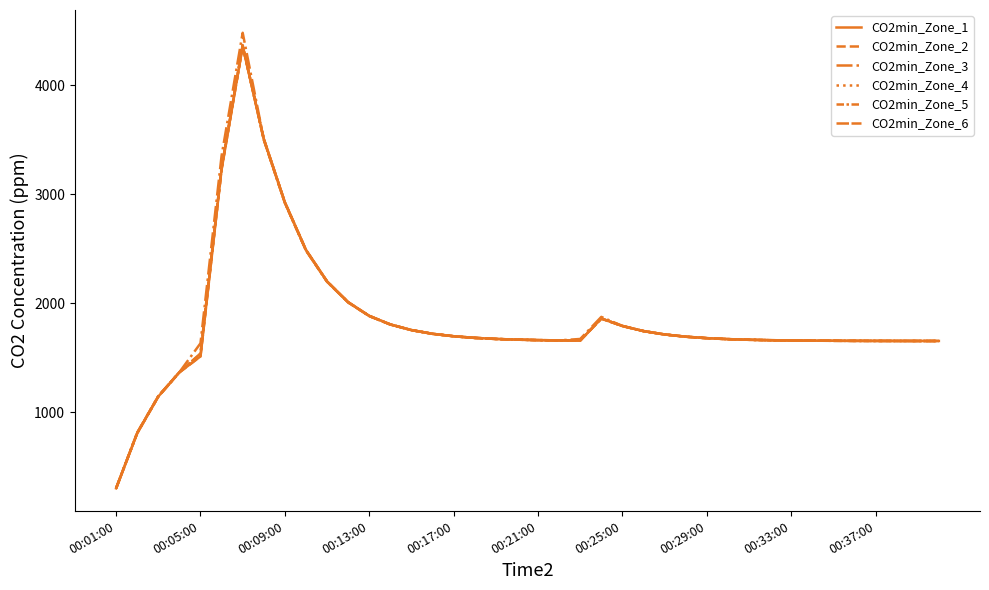

Does the chart have visible grid lines?

No